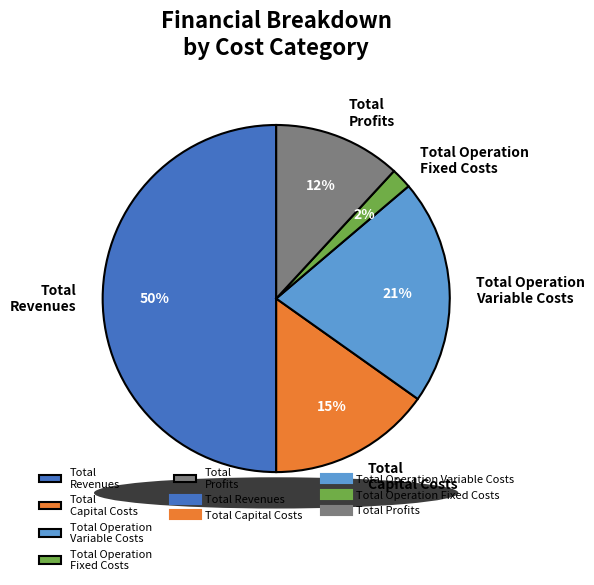

True or false: Total Capital Costs accounts for 15% of the total.

True